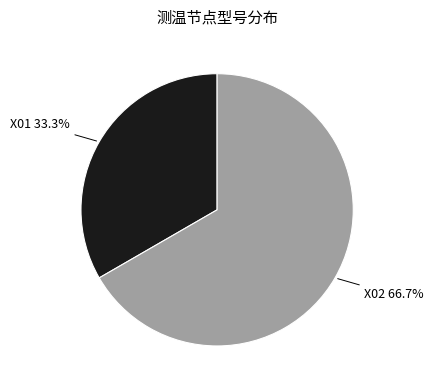

Is the sum of X01 and X02 greater than half?

Yes